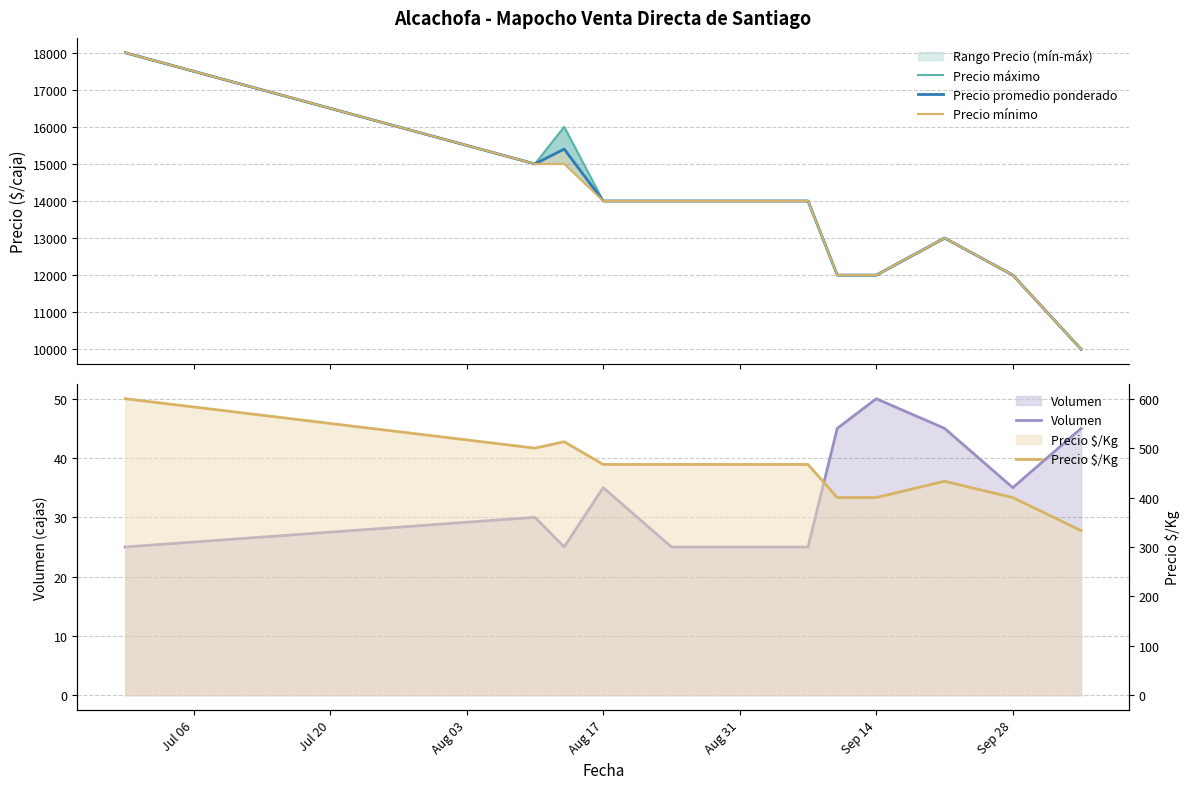

What is the highest value of the Precio promedio ponderado series?

18000